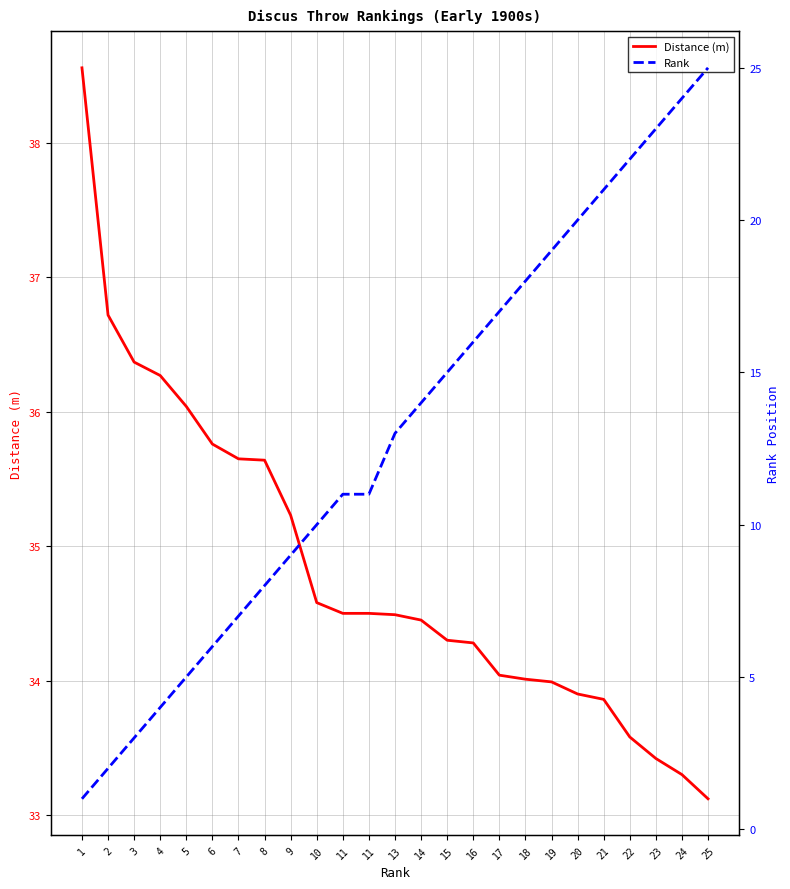

At which label is Rank closest to 13?

13